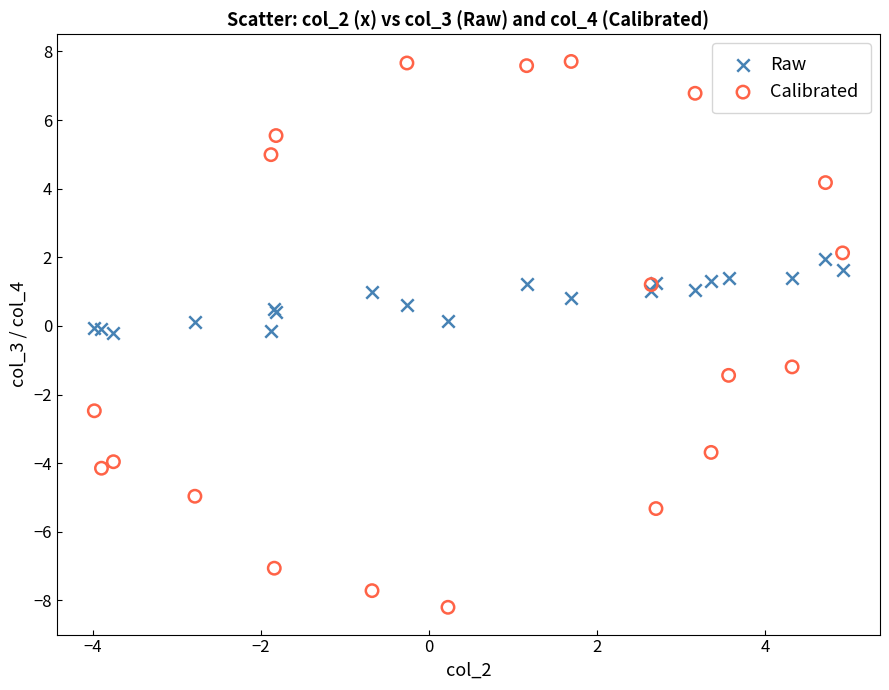

Which series contains the lowest Y value?

Calibrated